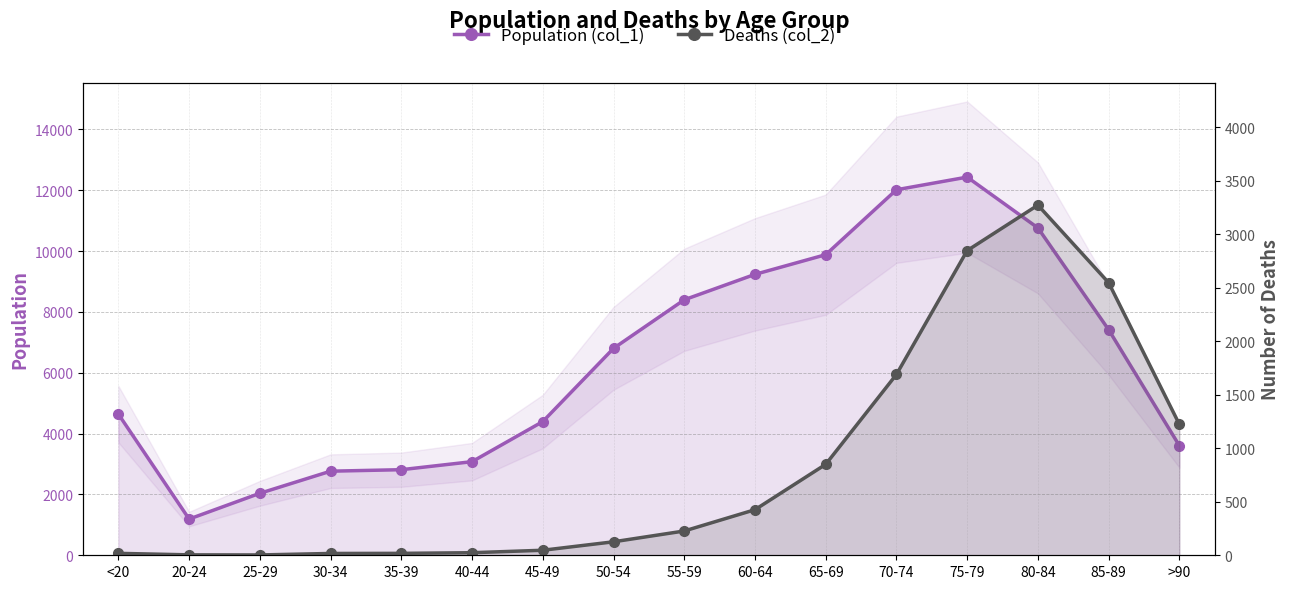

List the series in order of their overall mean, highest first.

Population (col_1), Deaths (col_2)